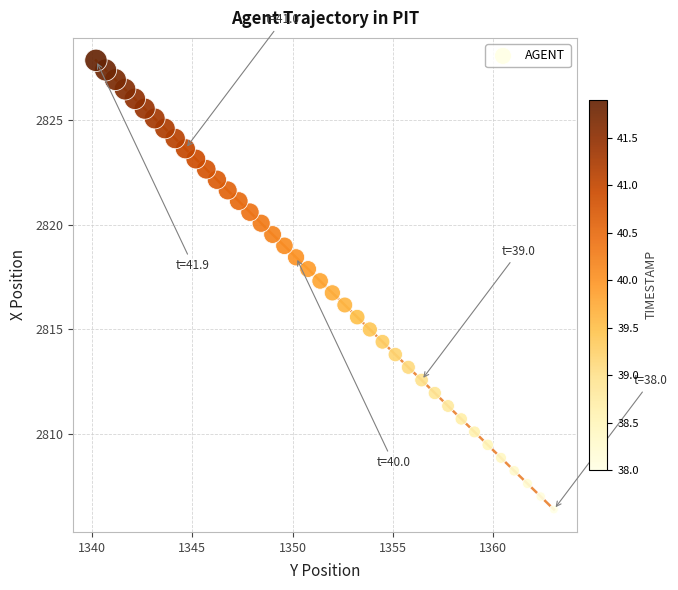

What is the range of Y values (max minus min)?

21.5